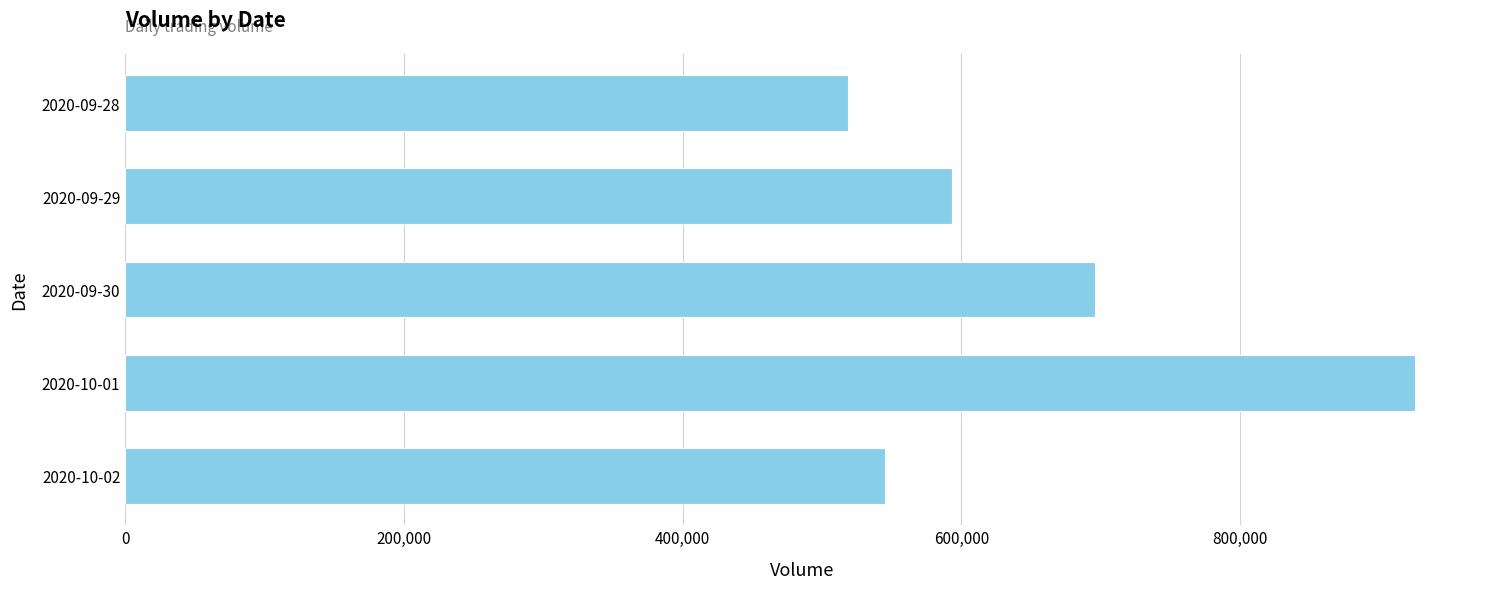

Reading top to bottom, transcribe all the data shown in this chart.

518700	593500	695900	926000	545000